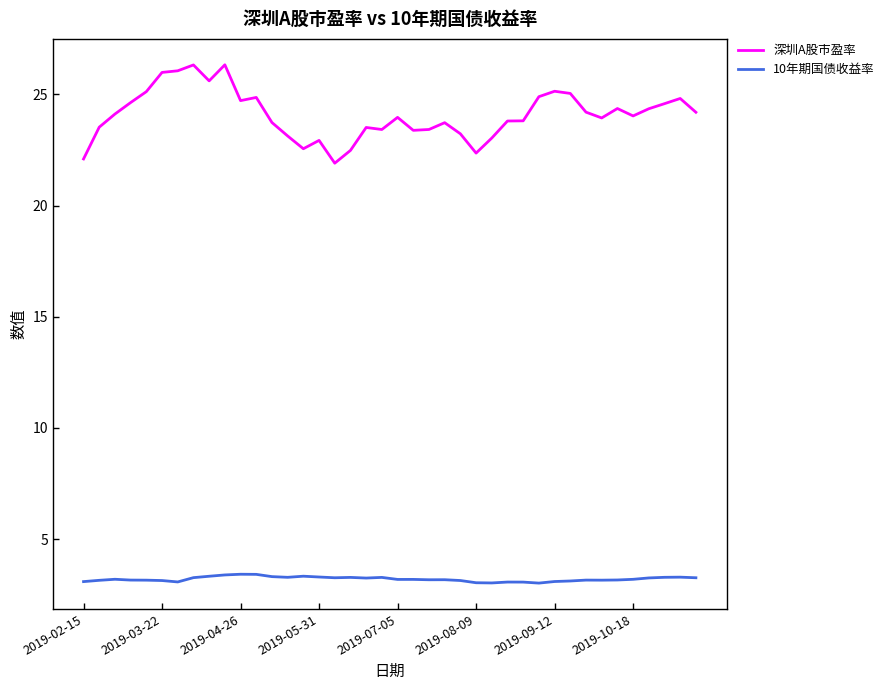

What is the greatest value displayed?

26.3